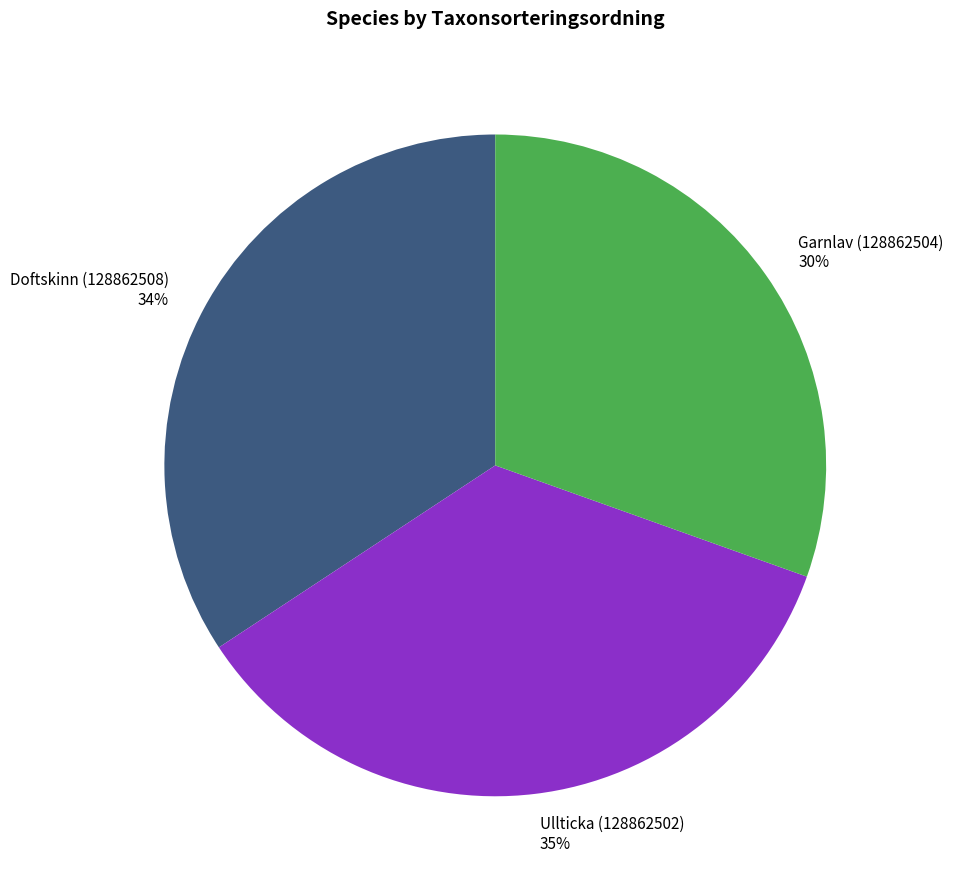

Is it true that Garnlav (128862504) is 23% of the pie?

False